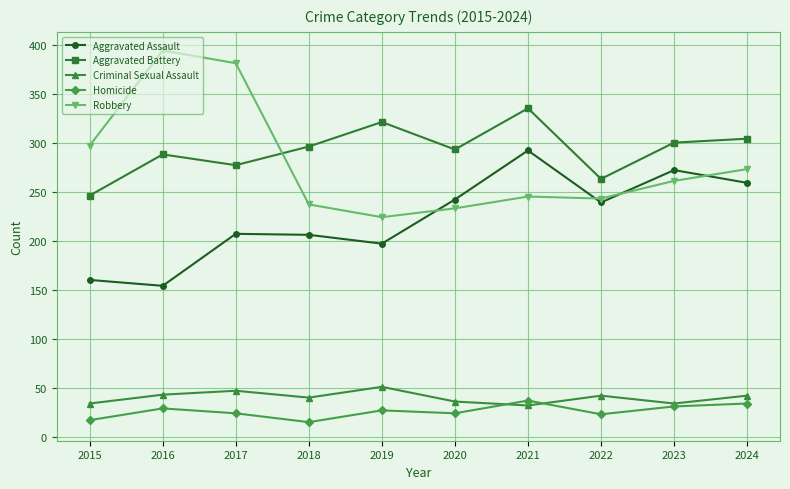

How many data points does each series have?

10